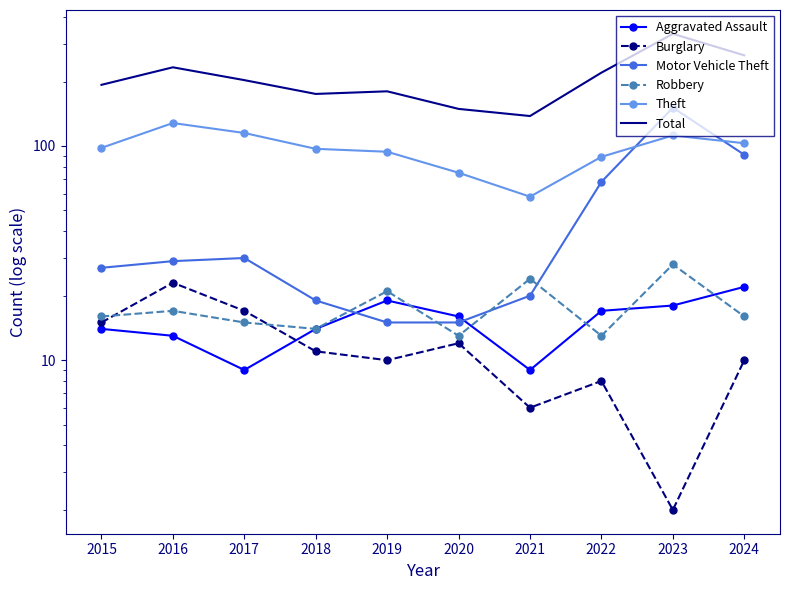

Which series has the widest spread of values?

Total